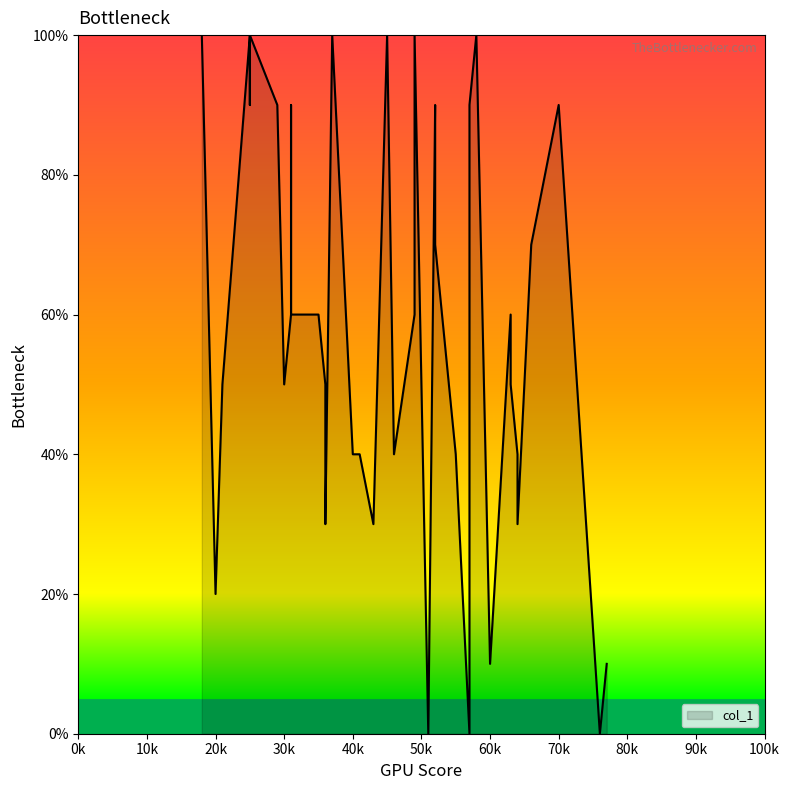

List the labels in order of value, largest first.

45, 25, 37, 18, 25, 49, 58, 52, 31, 29, 70, 57, 25, 52, 66, 31, 63, 49, 35, 31, 33, 21, 30, 36, 63, 41, 64, 55, 46, 40, 43, 36, 64, 20, 60, 77, 60, 51, 57, 76